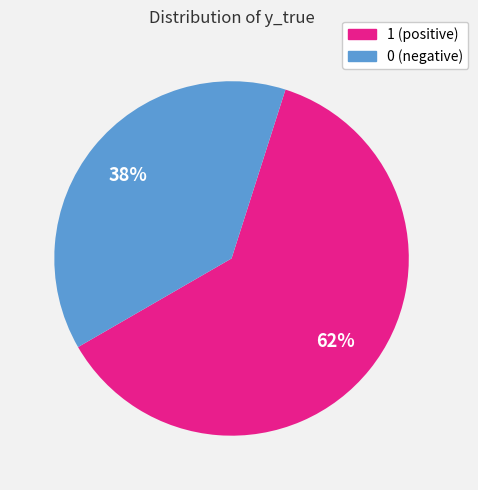

Approximately how many times larger is the value at 0 compared to 1?

0.6